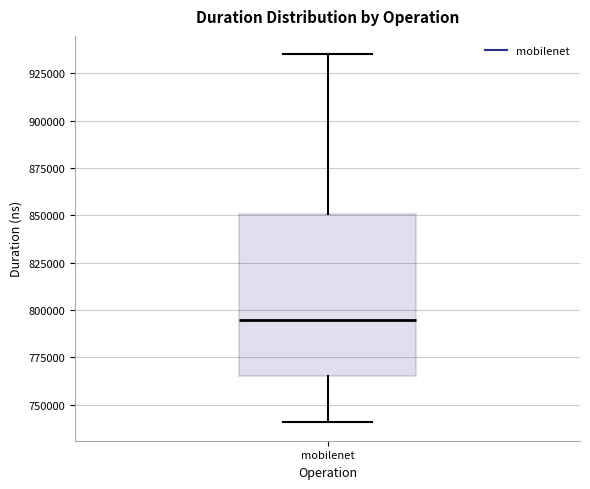

Transcribe this box plot: give where the median line is, the range the box spans, and where the two whiskers end, as read against the y-axis. The values are not printed on the chart, so give them approximately, as read against the axis.

median 795000, box 765000 to 850000, whiskers 740000 to 935000